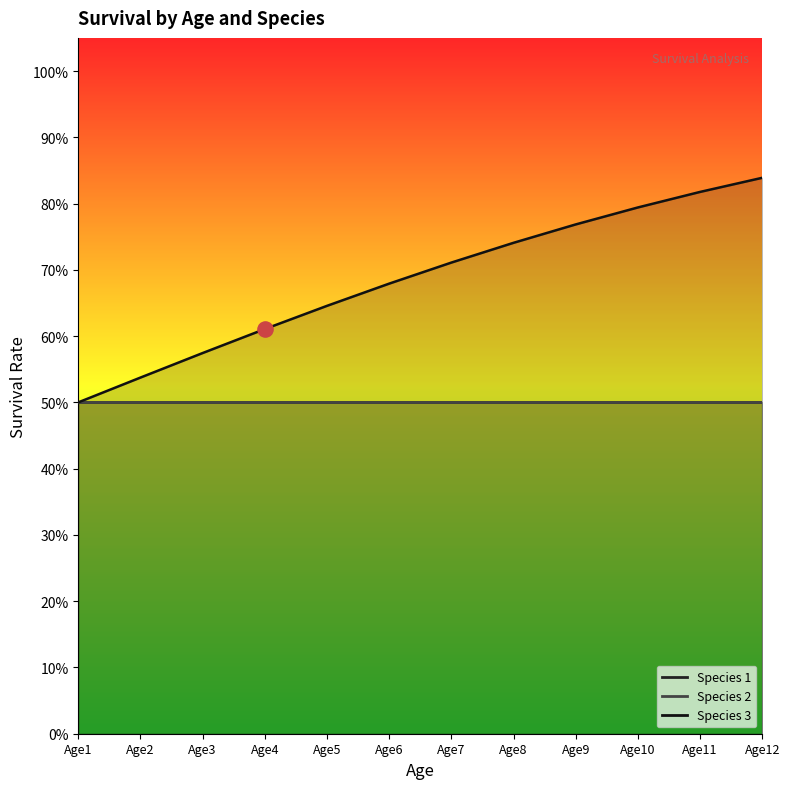

At which category is the sum across all series the highest?

Age12